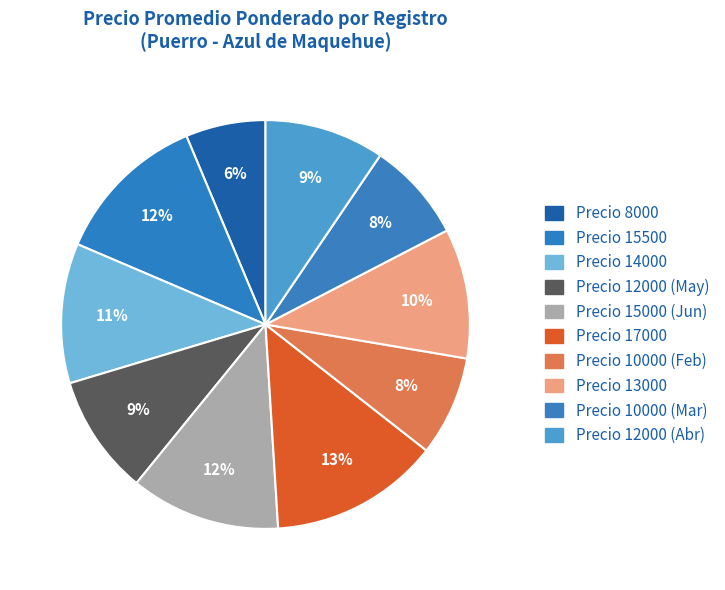

Which slice is the smallest?

Precio 8000